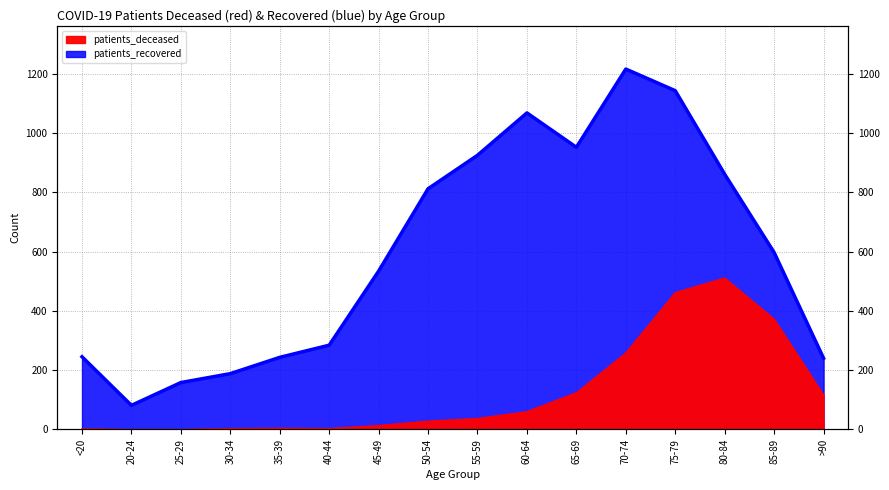

Reading right to left, transcribe all the data shown in this chart.

patients_deceased: 116	372	511	462	258	124	60	37	28	13	3	4	3	0	0	2
patients_recovered: 240	597	861	1143	1216	952	1068	925	812	534	284	243	188	158	81	245